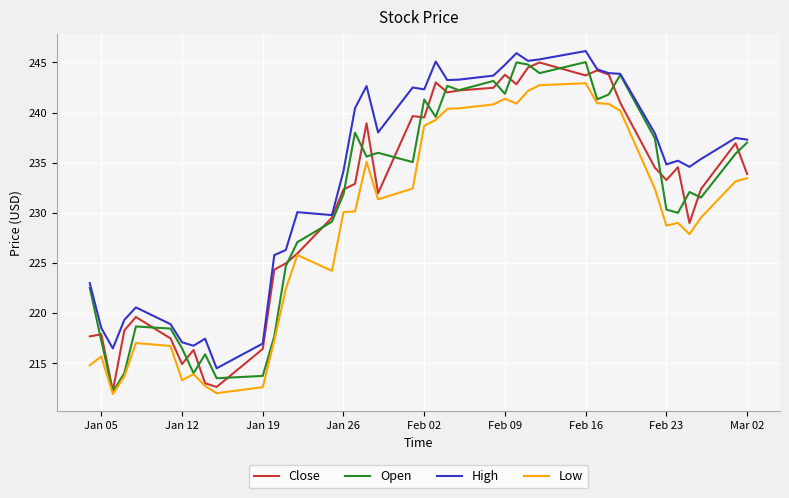

What are all the series names shown in the legend?

Close, Open, High, Low